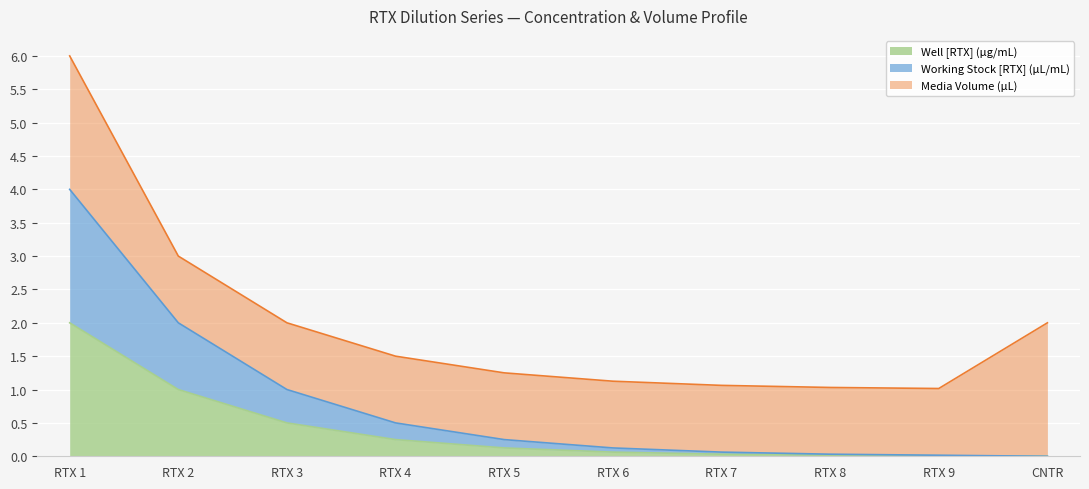

True or false: Well [RTX] (µg/mL) and Working Stock [RTX] (µL/mL) intersect in this chart.

False